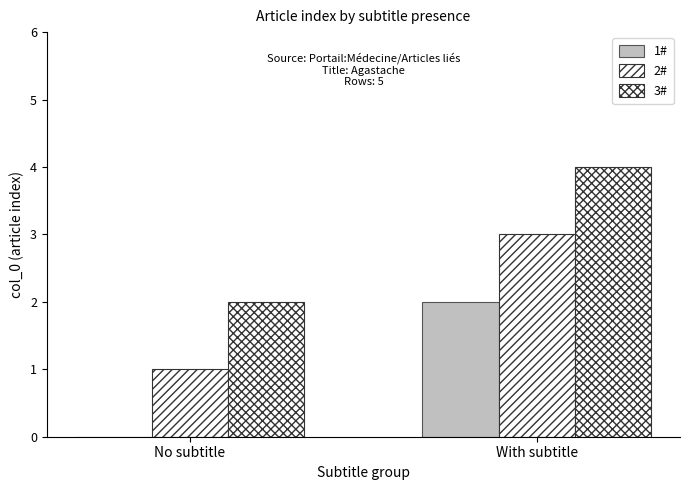

Does the chart contain stacked bars?

No